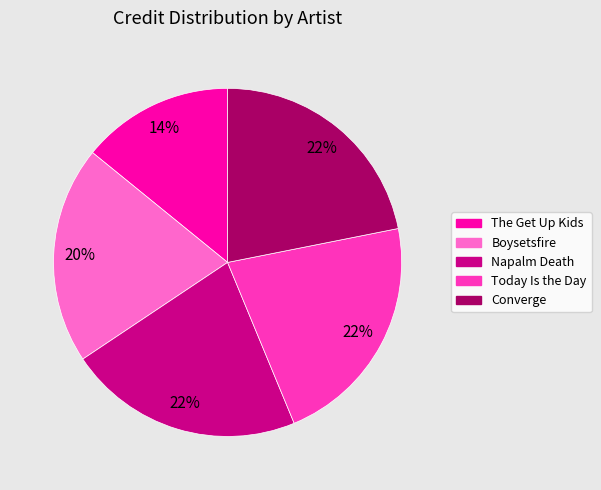

To the nearest percent, what portion does Today Is the Day represent?

22%